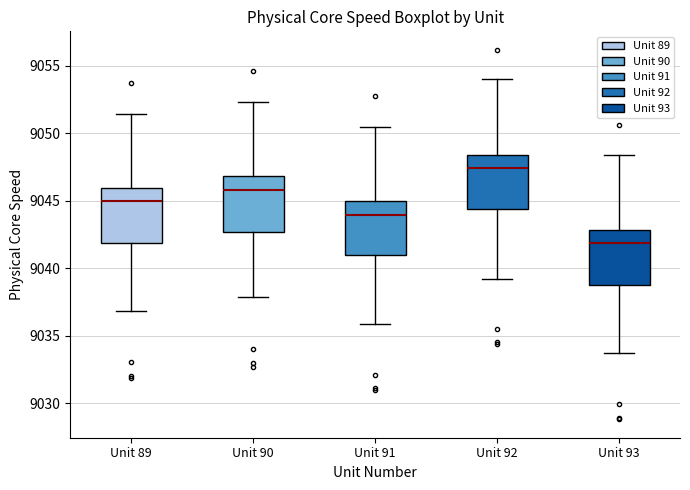

Where is the upper edge of the box for Unit 91 on the y-axis? The values are not printed on the chart, so give them approximately, as read against the axis.

9045.0